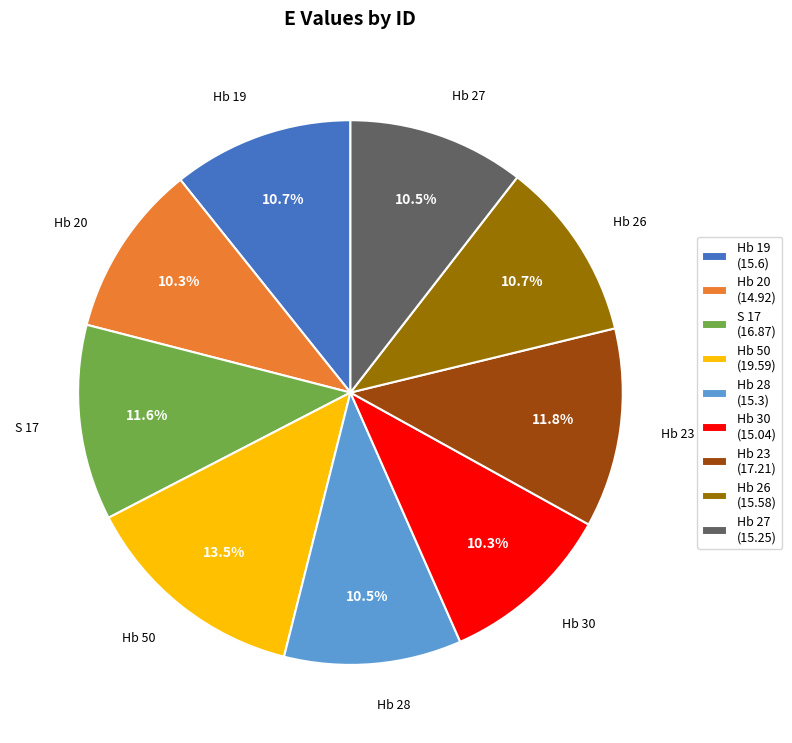

To the nearest percent, what portion does Hb 19 represent?

11%